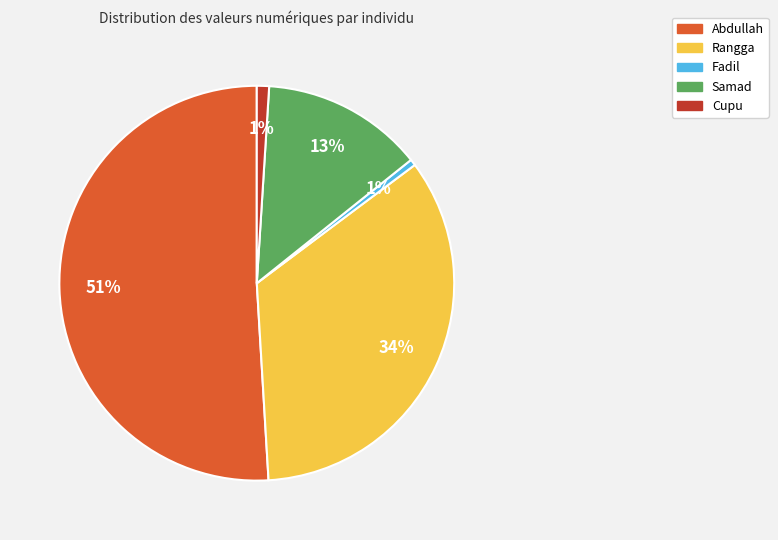

How many slices are in this pie chart?

5